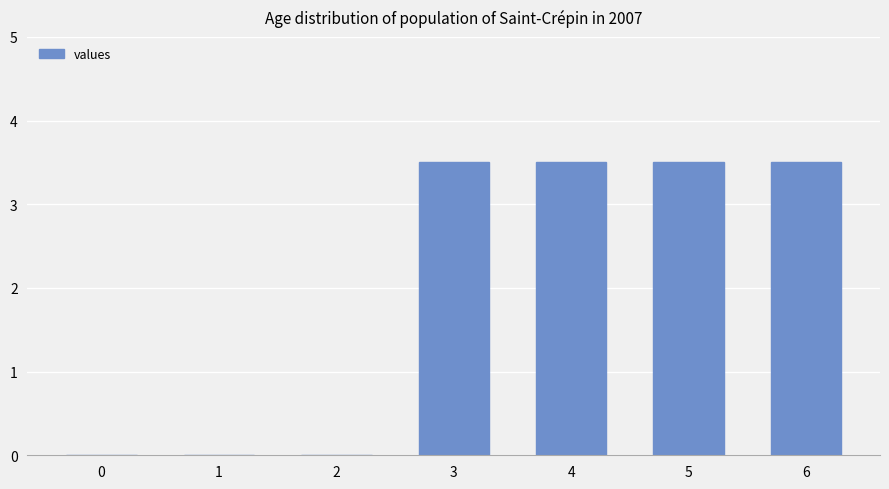

What is the approximate value at 6?

3.5